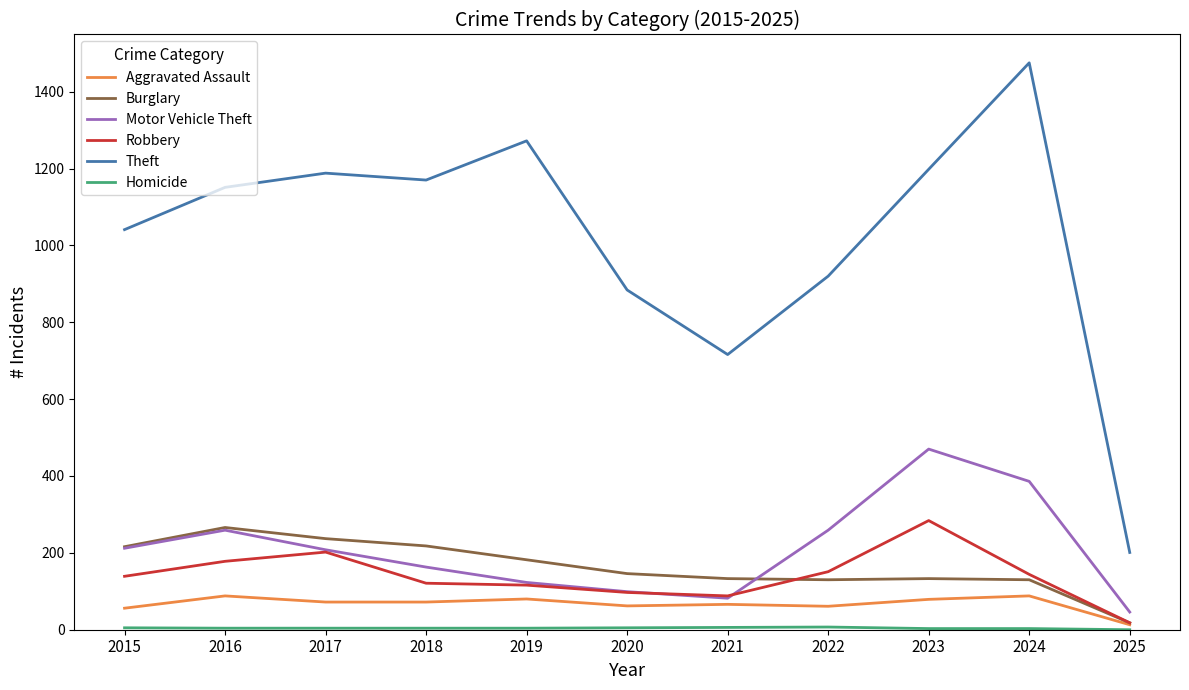

Is this an area chart (filled region under the line)?

No